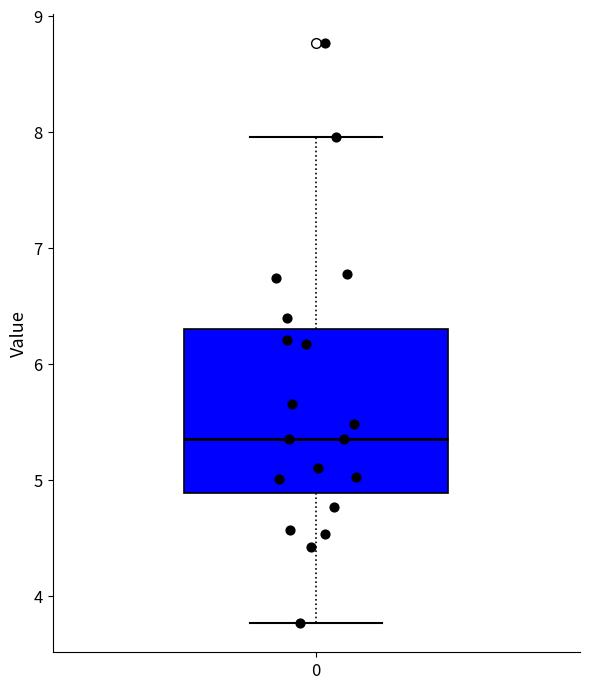

Read this box plot against the y-axis: the position of the median line, the range covered by the box, and the ends of both whiskers. The values are not printed on the chart, so give them approximately, as read against the axis.

median 5.4, box 4.9 to 6.3, whiskers 3.8 to 8.0